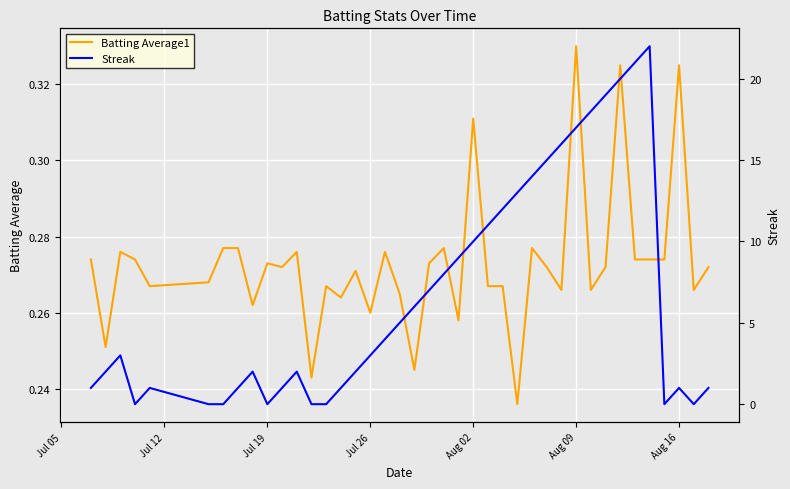

How many interior local peaks does the Batting Average1 series have?

12